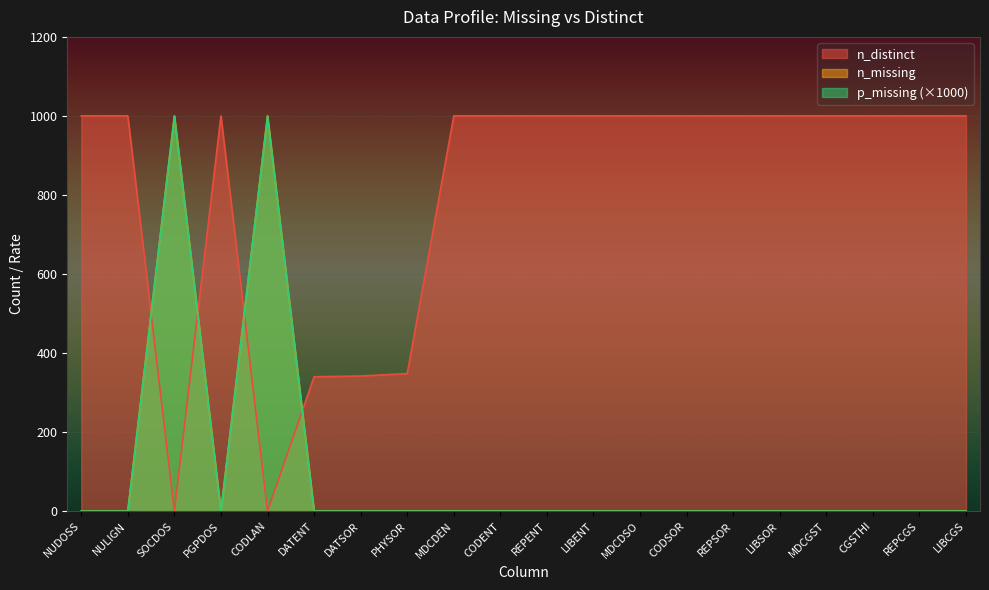

How many lines are shown in the chart?

3